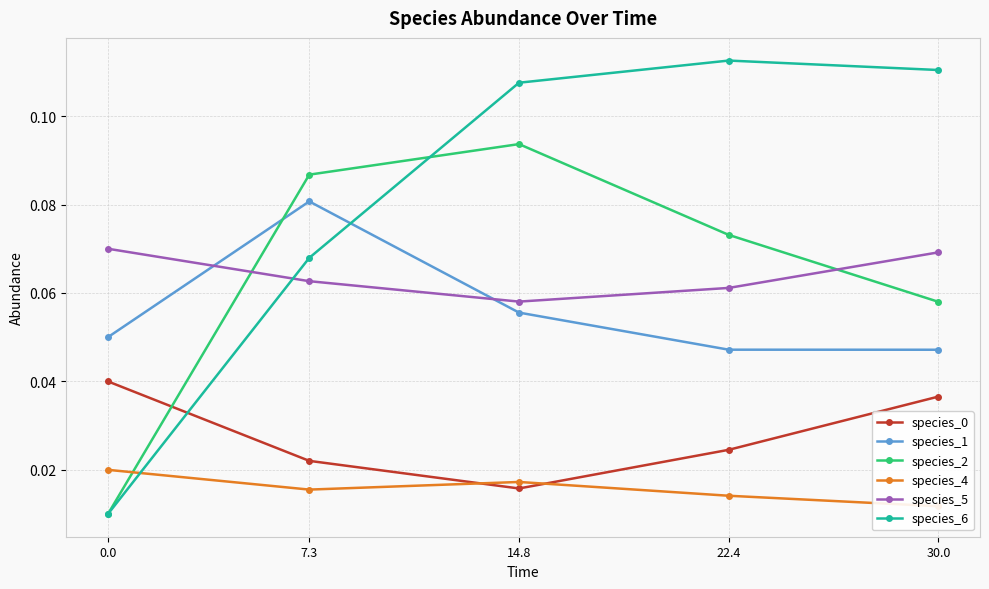

True or false: species_5 and species_1 cross at least once.

True